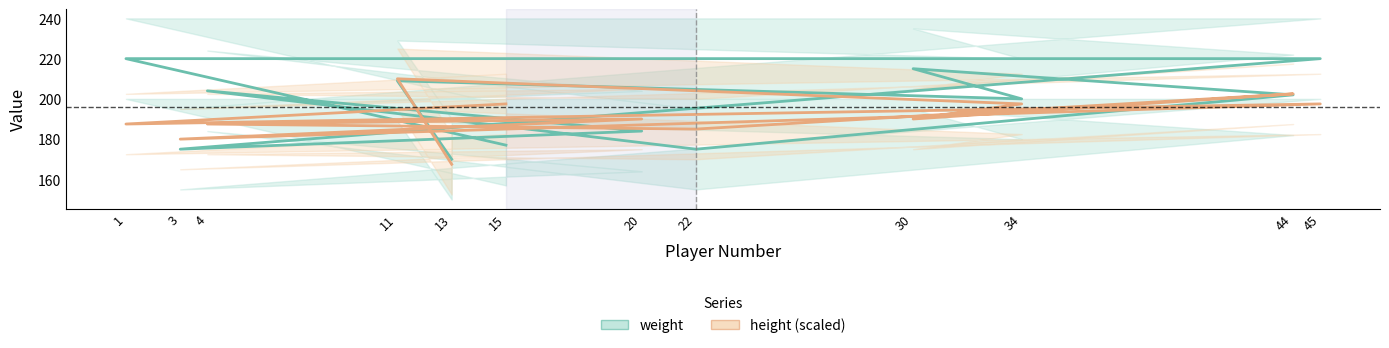

What is the highest value of the weight_line series?

220.0